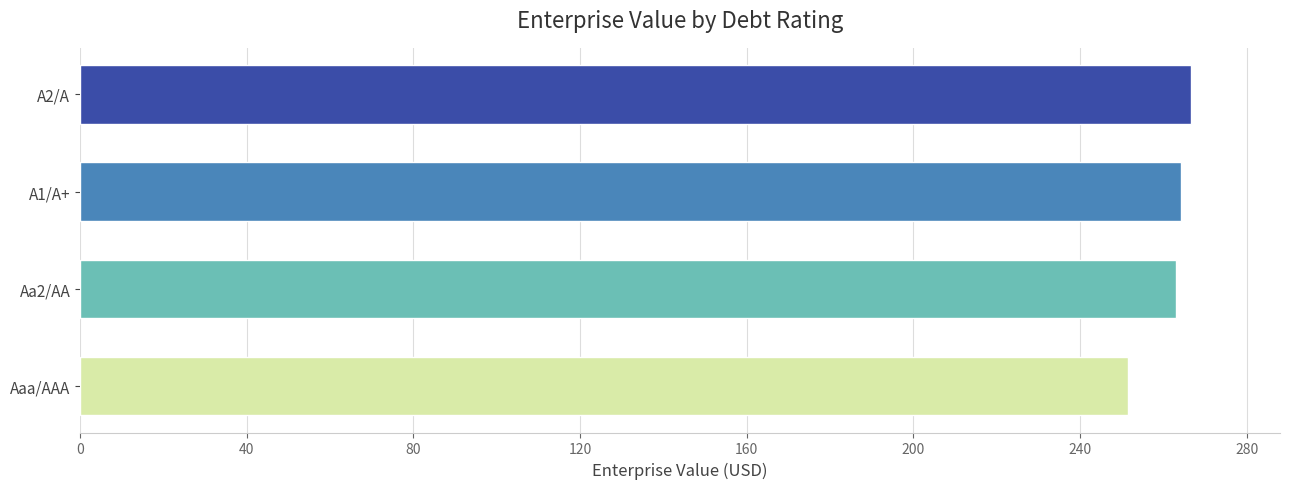

What is the sum of the values at A1/A+ and Aa2/AA?

526.7